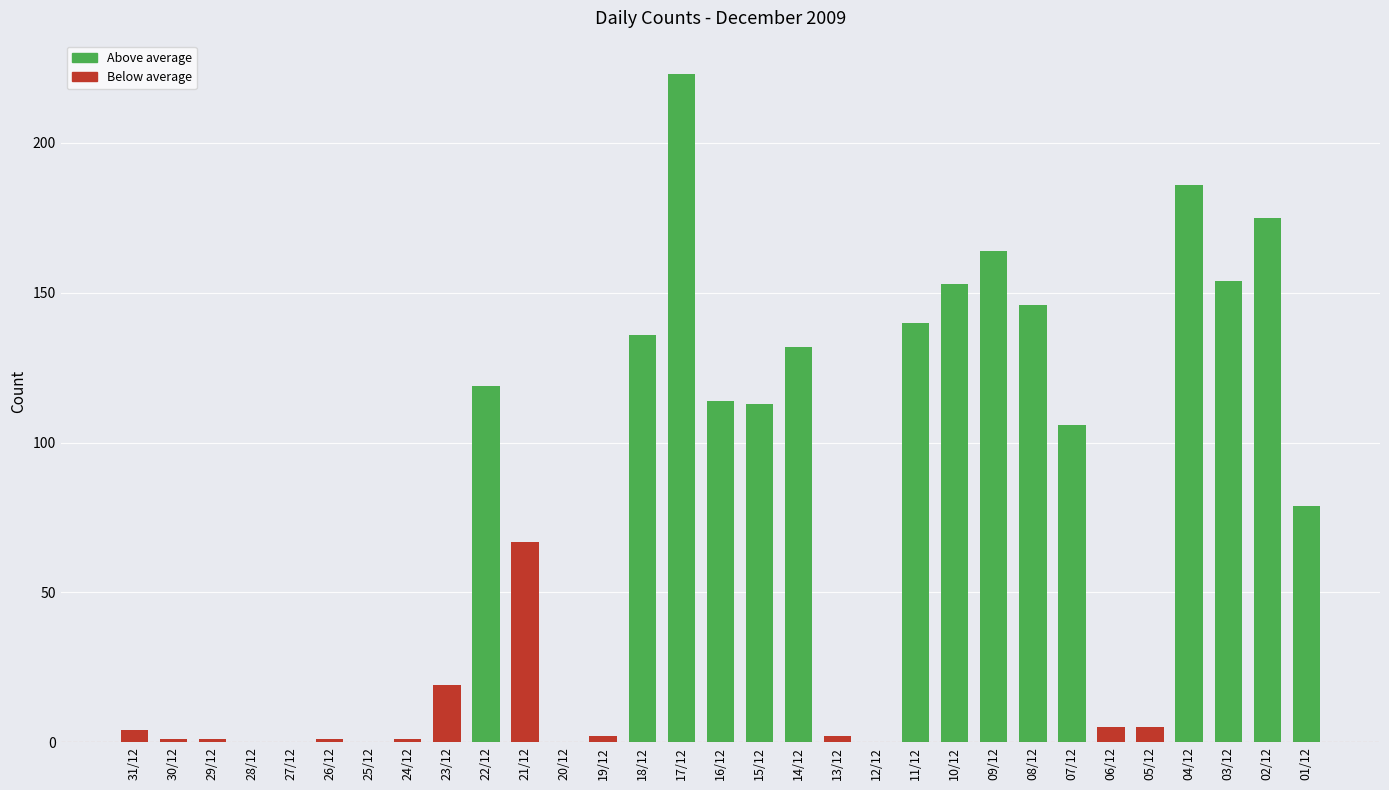

The chart shows a value of 140 at 11/12. True or false?

True